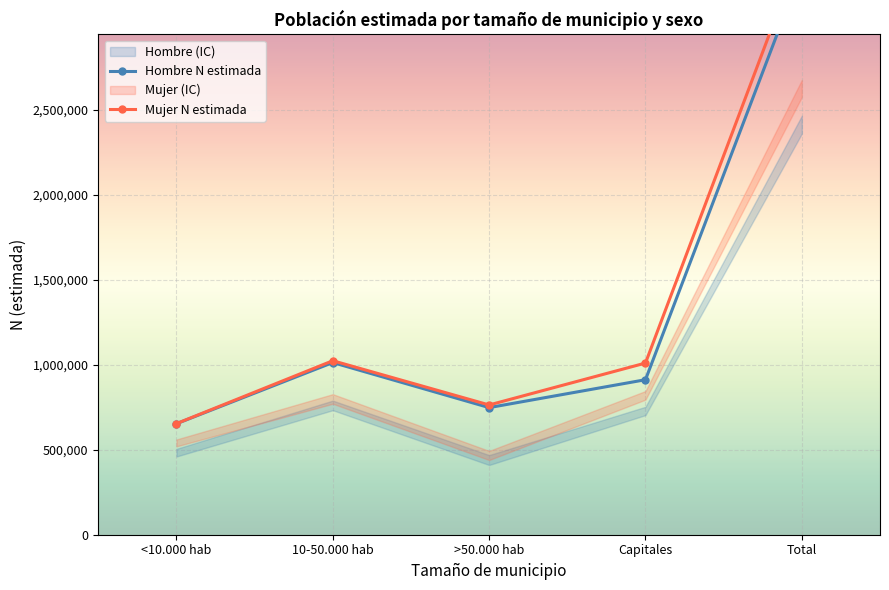

How many distinct data groups are displayed?

2